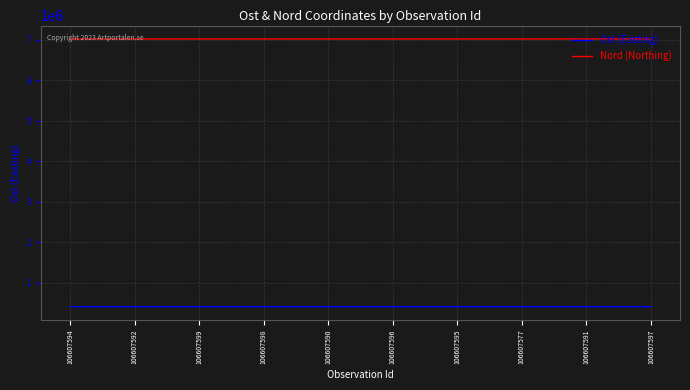

What position from the right is 106607590?

6